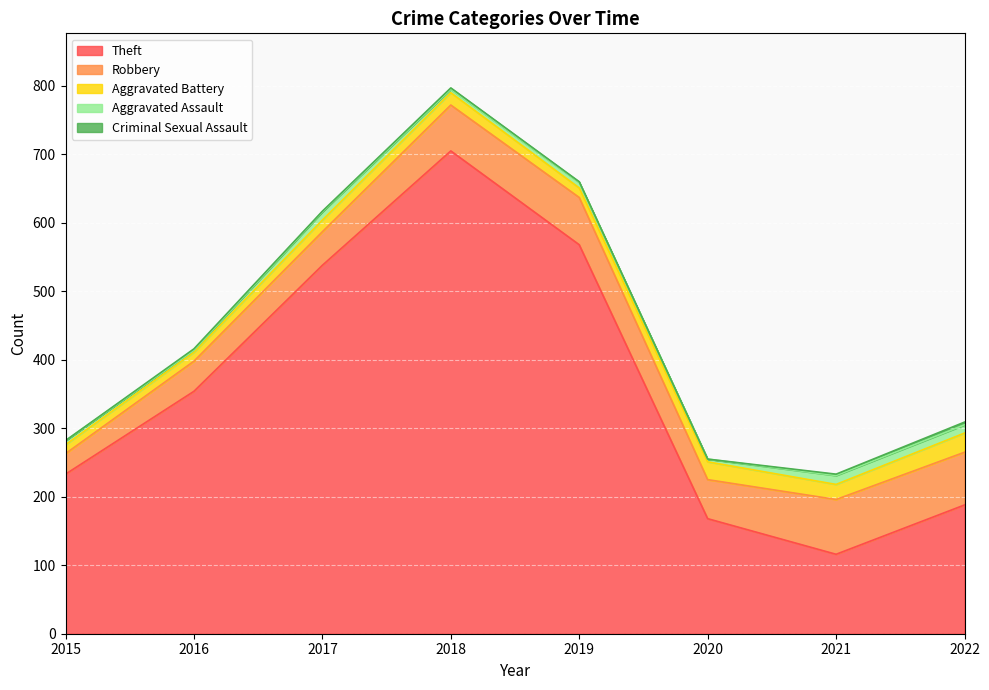

Is the value of Aggravated Battery at 2015 greater than the value of Theft at 2022?

No